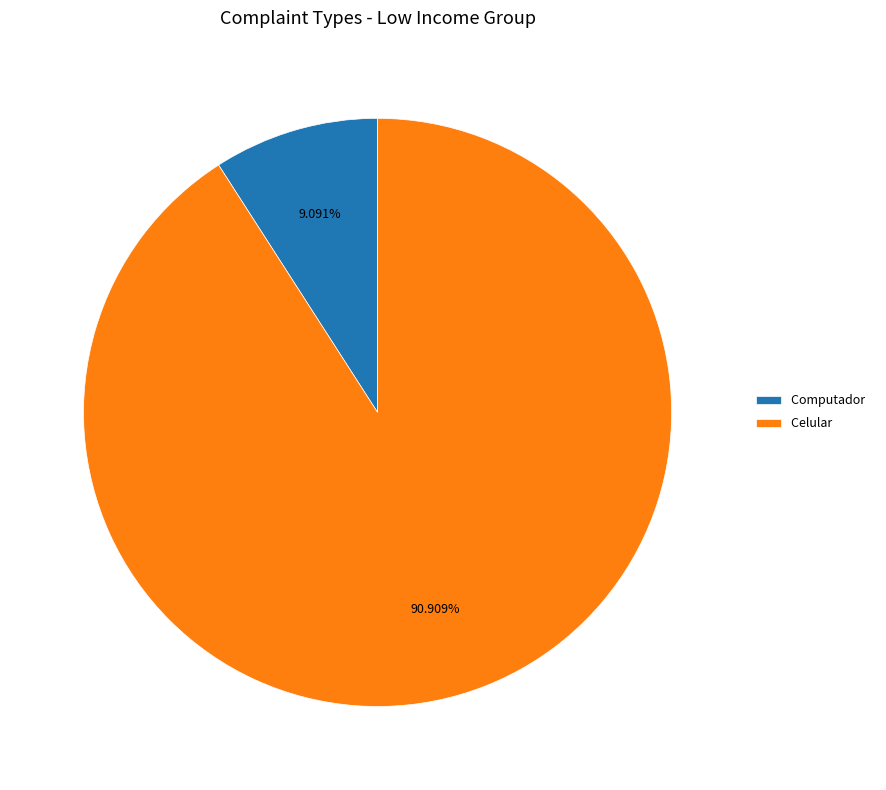

Is there a majority slice in this chart?

Yes